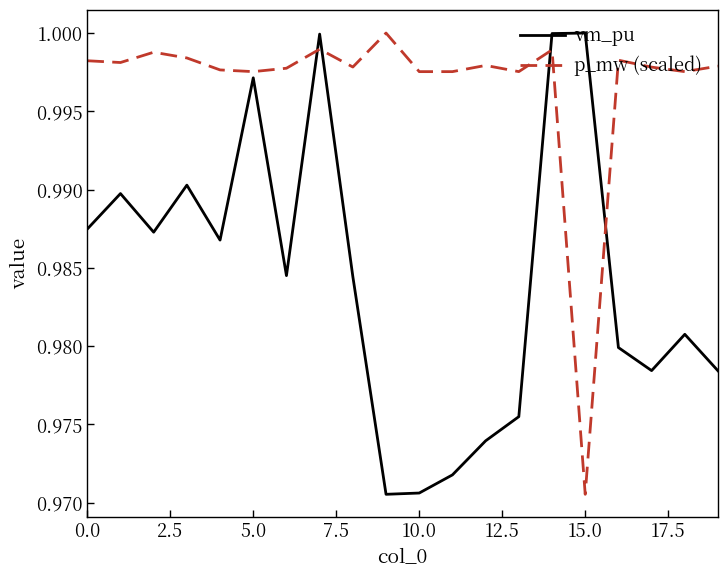

Which series has the largest total across all categories?

p_mw (scaled)